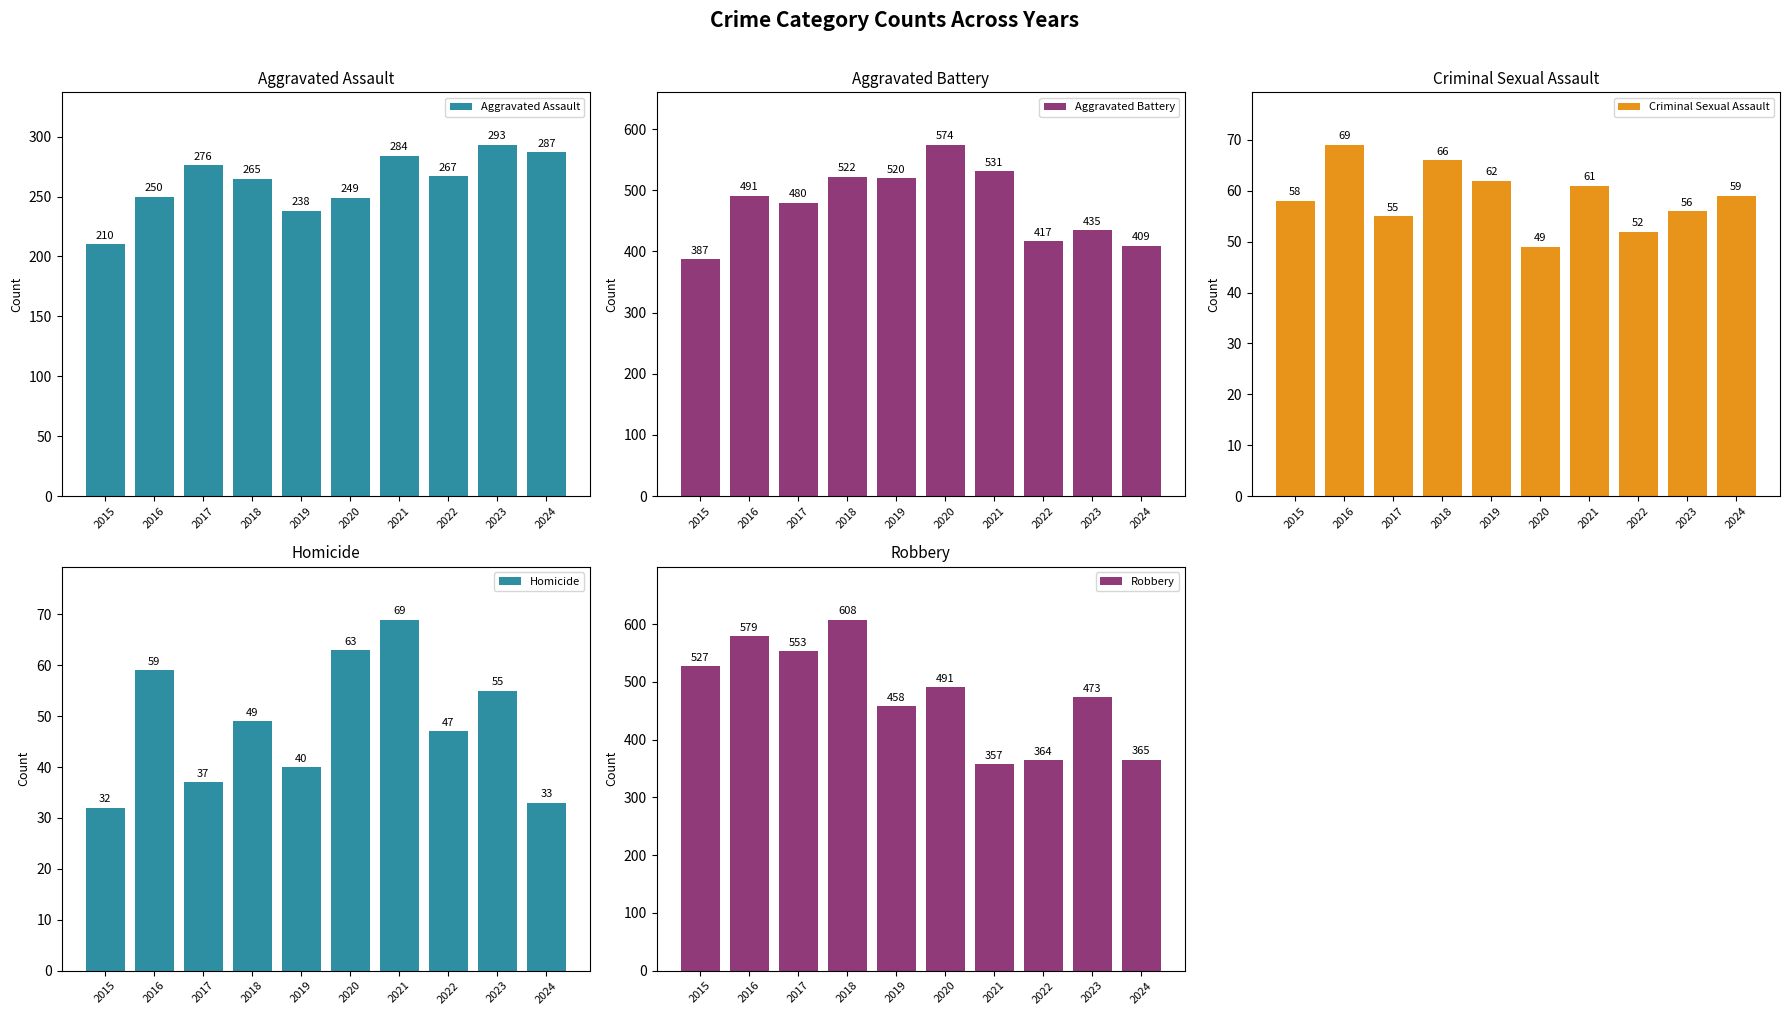

Which label corresponds to the largest value in the chart?

2018